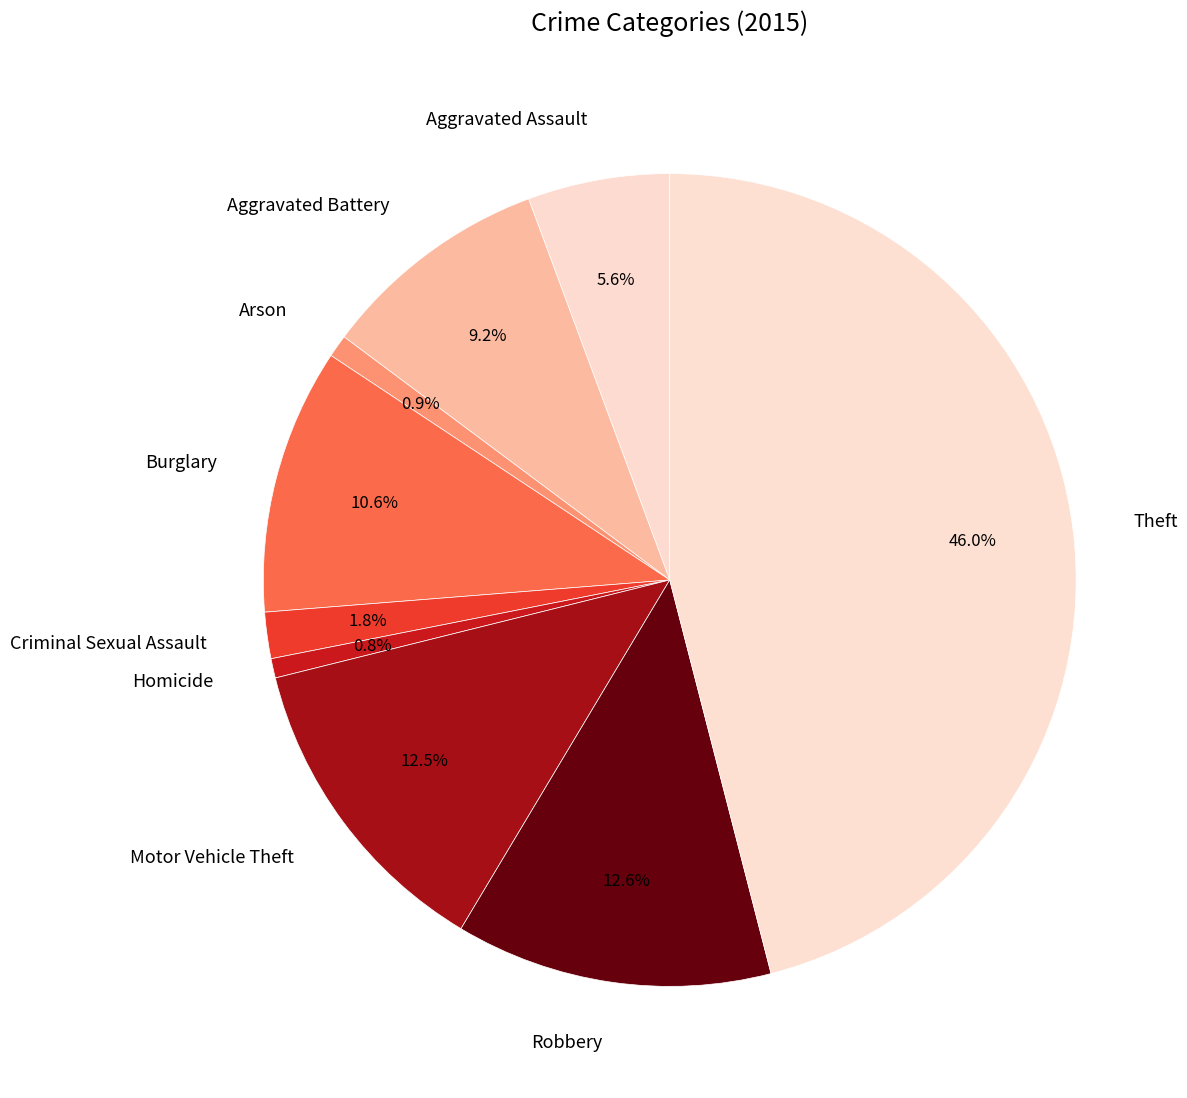

Between Criminal Sexual Assault and Burglary, which is larger?

Burglary